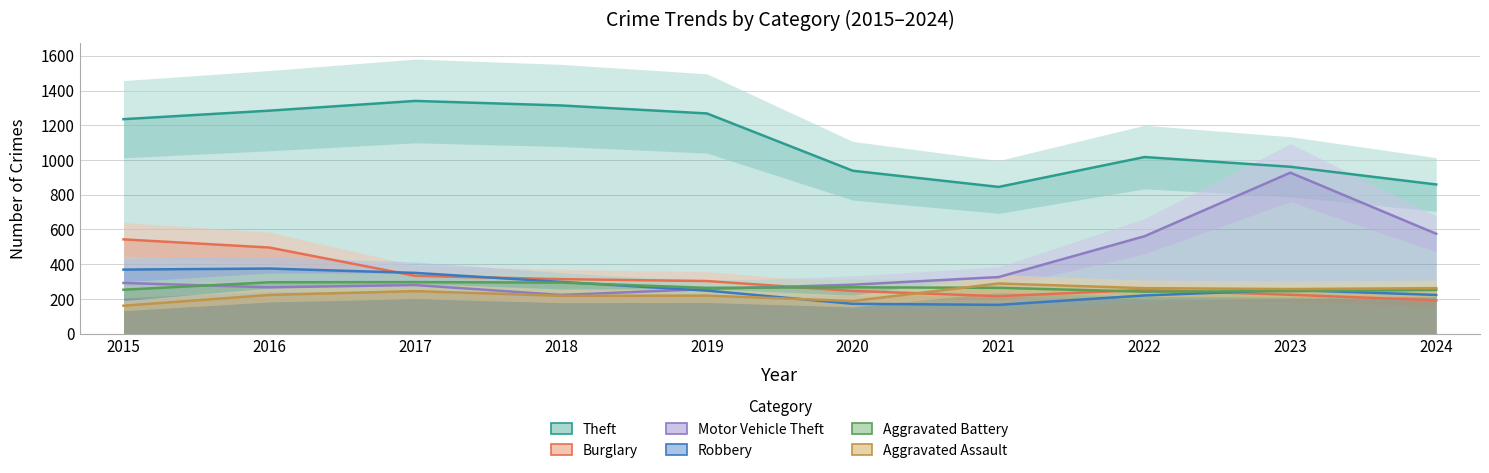

How many interior local valleys does the Theft series have?

1